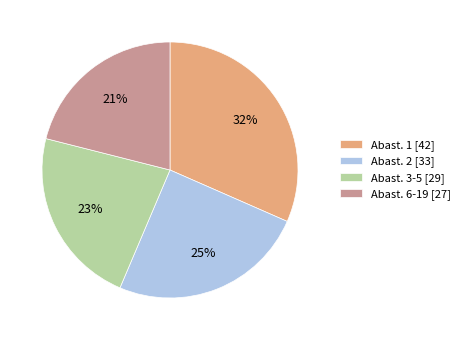

Does any single category account for the majority?

No